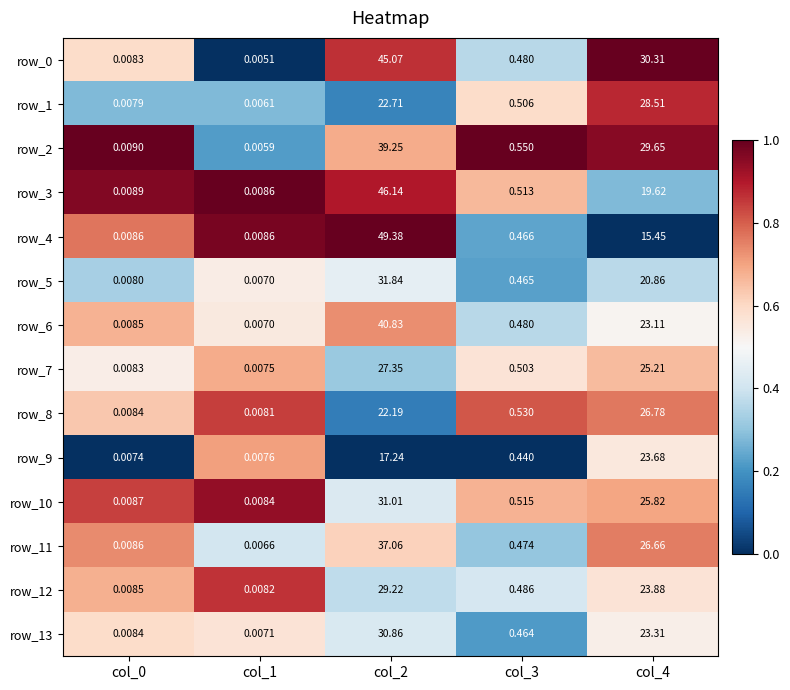

Is the value of row_13 at col_2 greater than the value of row_7 at col_2?

Yes